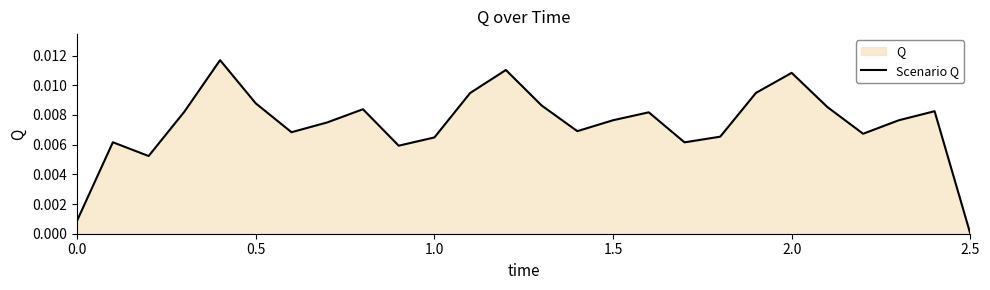

Which label corresponds to the smallest value in the chart?

2.5